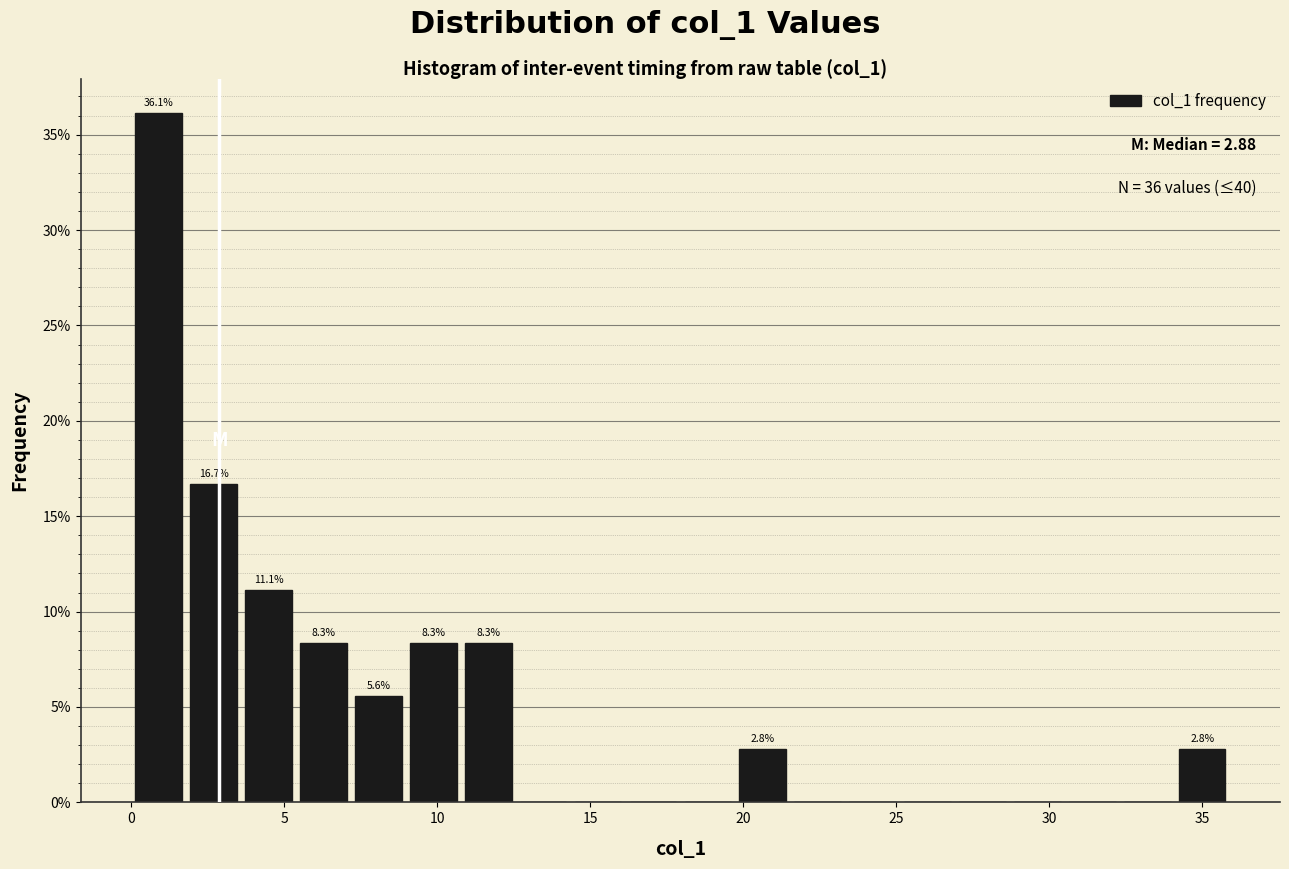

Read against the x-axis, roughly where is the centre of the tallest bar?

1.0